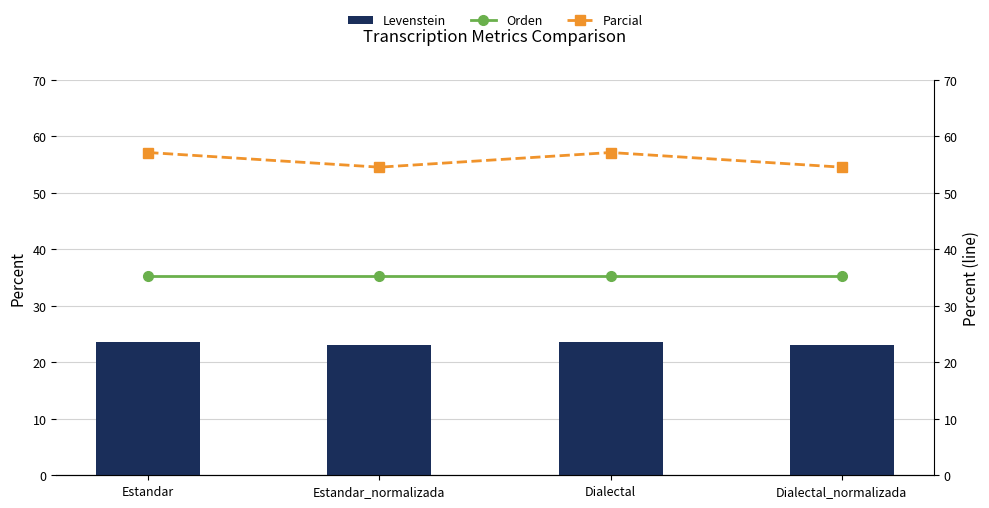

Which category has the lowest value across all series?

Estandar_normalizada